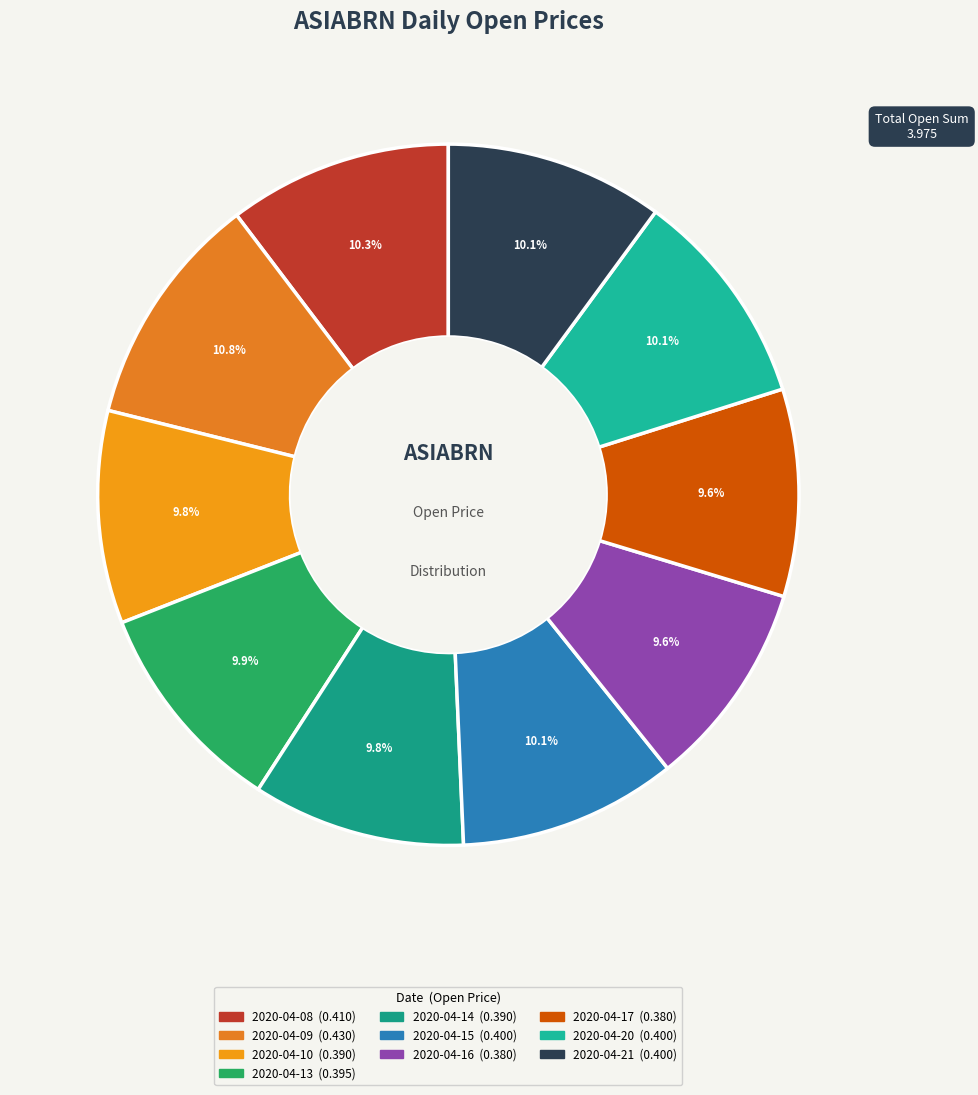

What portion of the pie excludes 2020-04-21?

89.9%